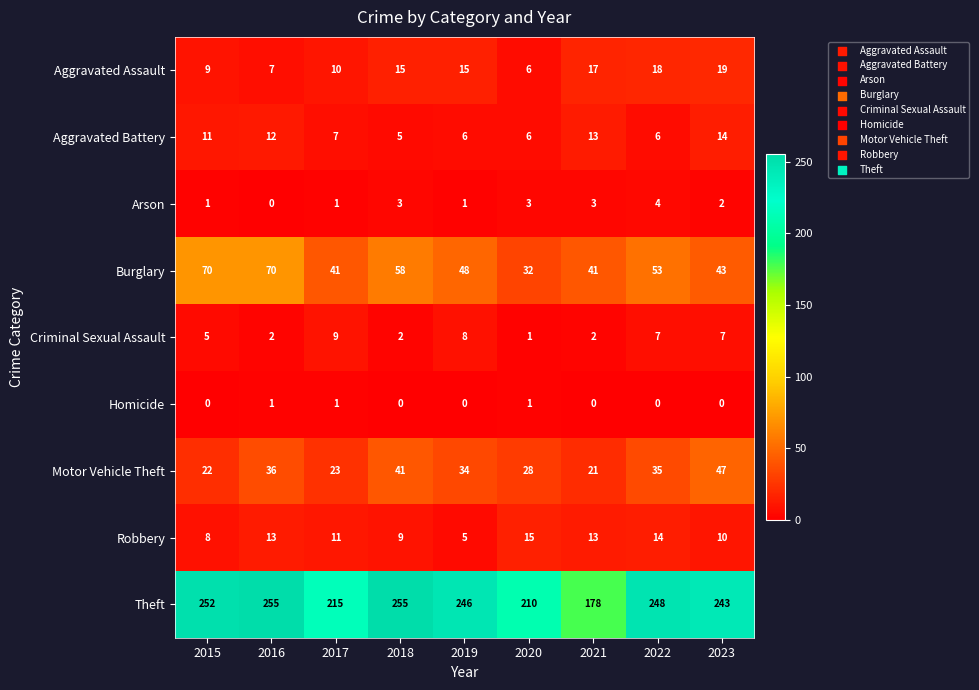

Rank the series by their maximum value, from highest to lowest.

Theft, Burglary, Motor Vehicle Theft, Aggravated Assault, Robbery, Aggravated Battery, Criminal Sexual Assault, Arson, Homicide